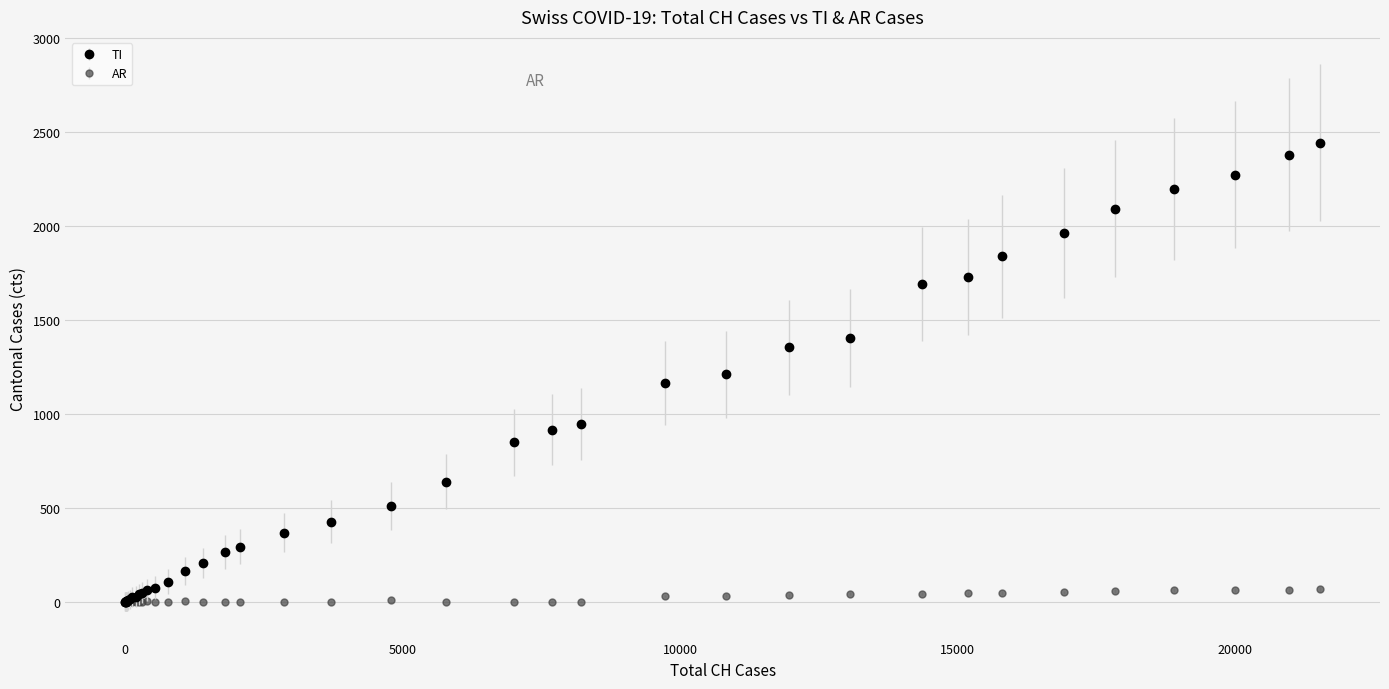

What are all the series names shown in the legend?

TI, AR